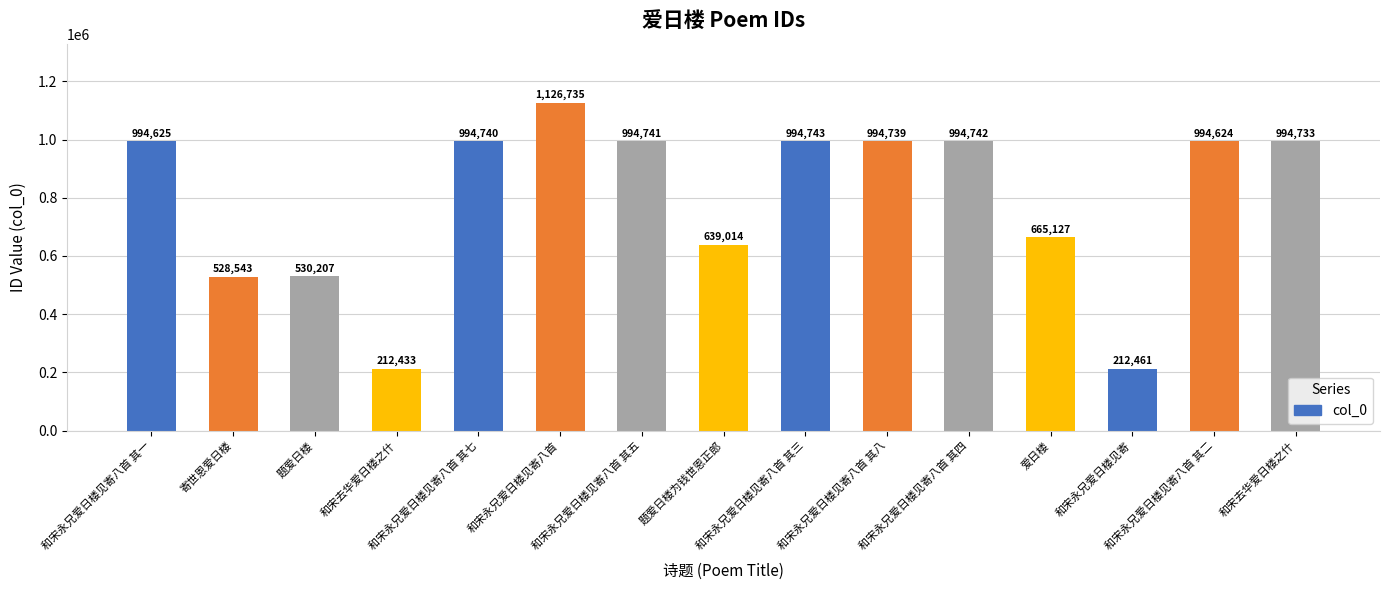

How many bars are there in total?

15